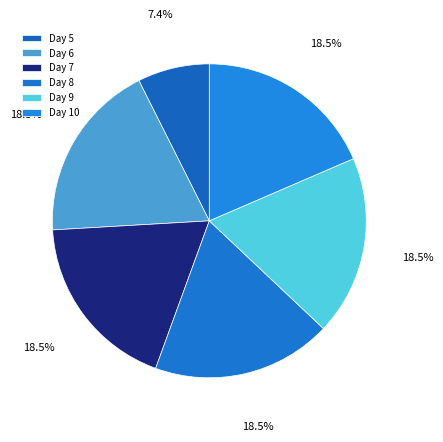

How many segments does this pie chart have?

6